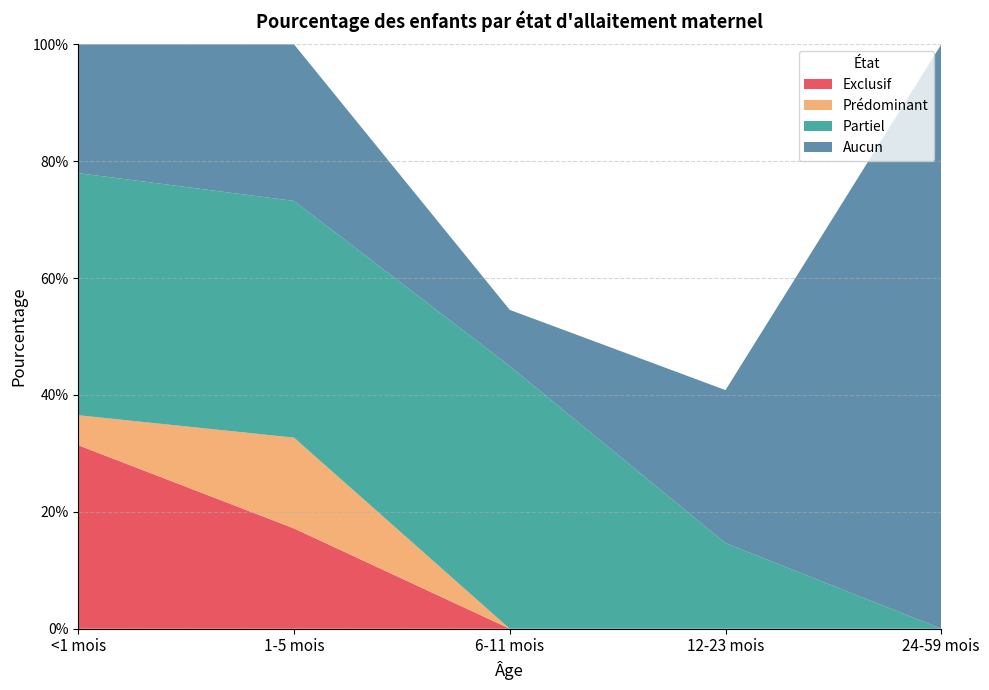

Reading right to left, transcribe all the data shown in this chart.

Exclusif: 24-59 mois=0.0	12-23 mois=0.0	6-11 mois=0.0	1-5 mois=0.2	<1 mois=0.3
Prédominant: 24-59 mois=0.0	12-23 mois=0.0	6-11 mois=0.0	1-5 mois=0.2	<1 mois=0.1
Partiel: 24-59 mois=0.0	12-23 mois=0.1	6-11 mois=0.4	1-5 mois=0.4	<1 mois=0.4
Aucun: 24-59 mois=1.0	12-23 mois=0.3	6-11 mois=0.1	1-5 mois=0.3	<1 mois=0.2